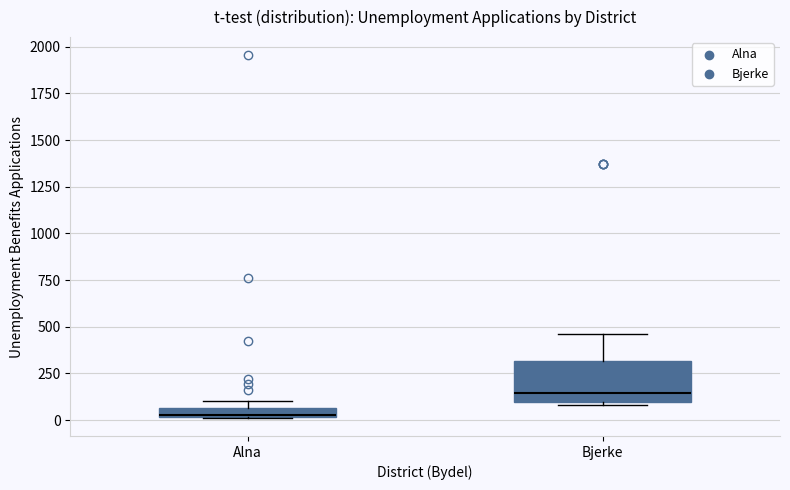

Where does the upper whisker of the box for Bjerke end on the y-axis? The values are not printed on the chart, so give them approximately, as read against the axis.

450